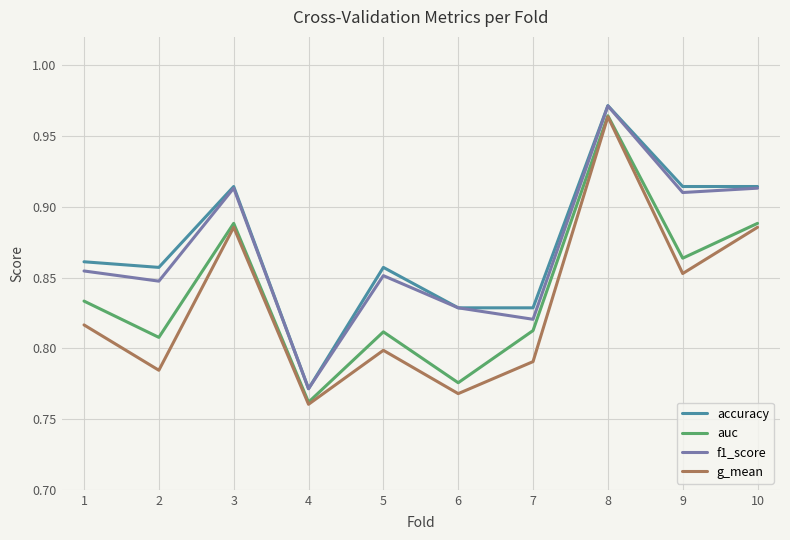

Which series has the largest range (max minus min)?

g_mean